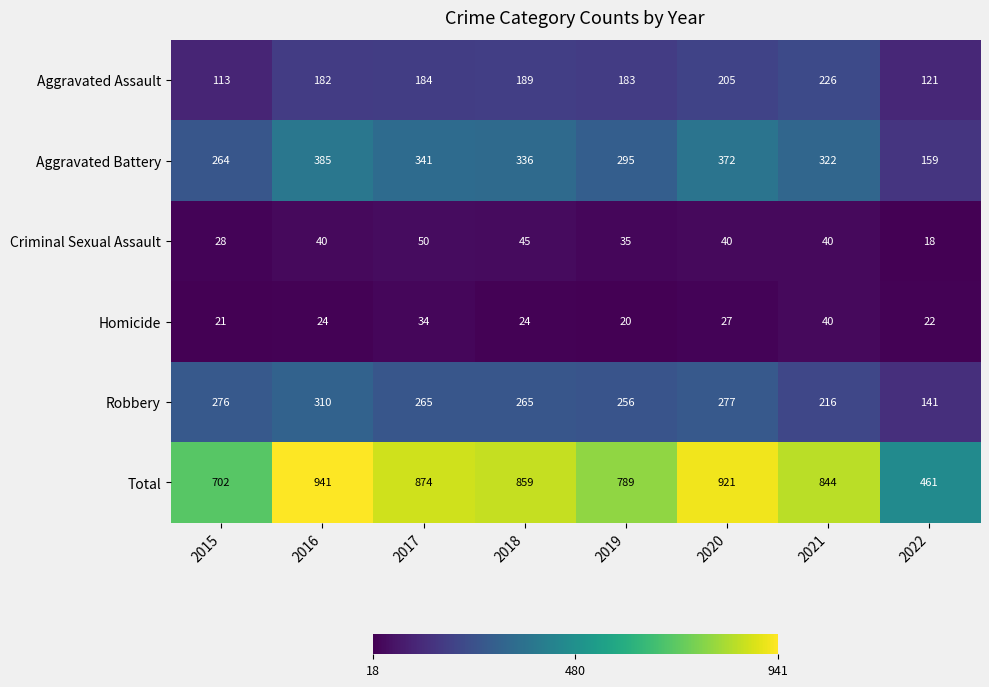

What is the approximate value of Aggravated Battery at 2020?

372